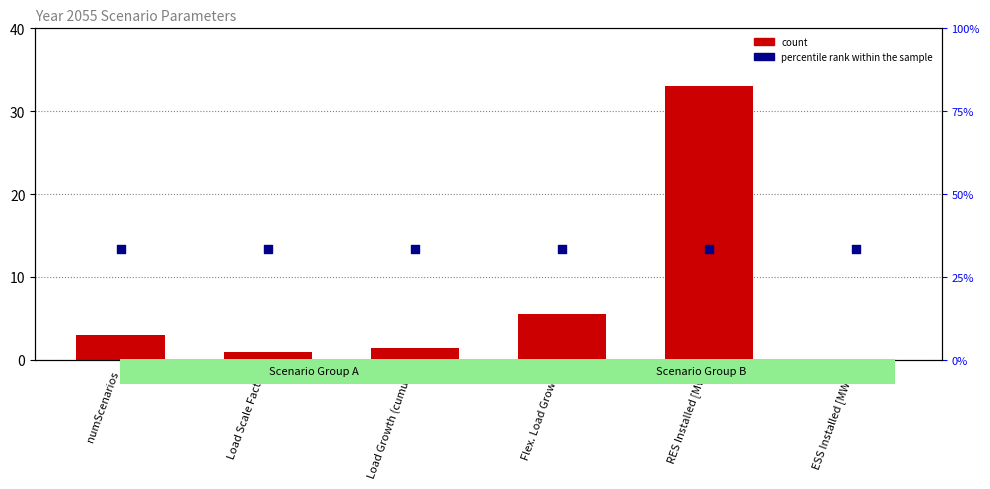

At how many categories does at least one series exceed 15?

1